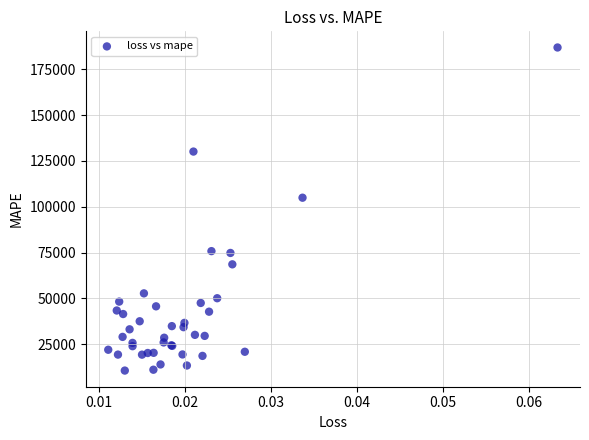

What Y value in the scatter plot is closest to 98774?

104946.4